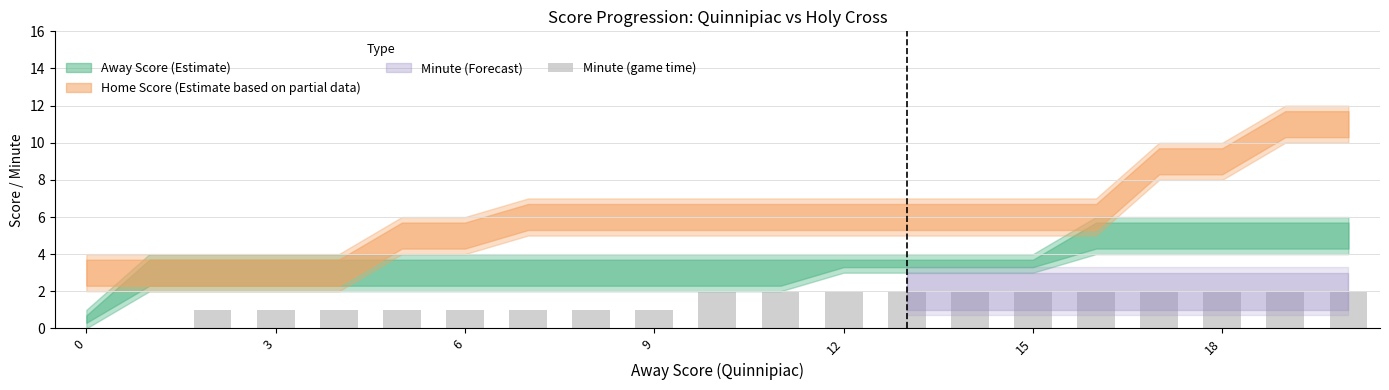

Reading left to right, transcribe all the data shown in this chart.

0	0	1	1	1	1	1	1	1	1	2	2	2	2	2	2	2	2	2	2	2